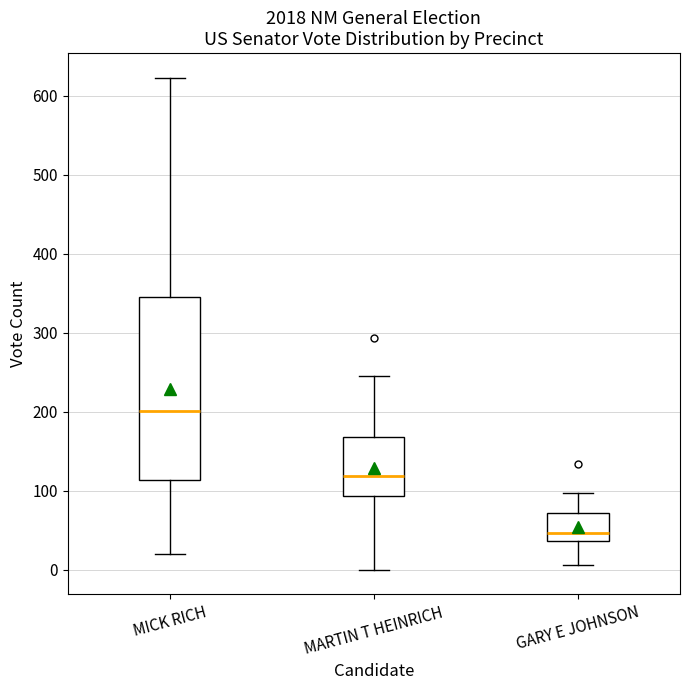

Reading left to right, transcribe this box plot: for each box, give where its median line is, the range the box spans, and where its two whiskers end, as read against the y-axis. The values are not printed on the chart, so give them approximately, as read against the axis.

MICK RICH: median 200, box 110 to 350, whiskers 20 to 620
MARTIN T HEINRICH: median 120, box 90 to 170, whiskers 0 to 250
GARY E JOHNSON: median 50, box 40 to 70, whiskers 10 to 100